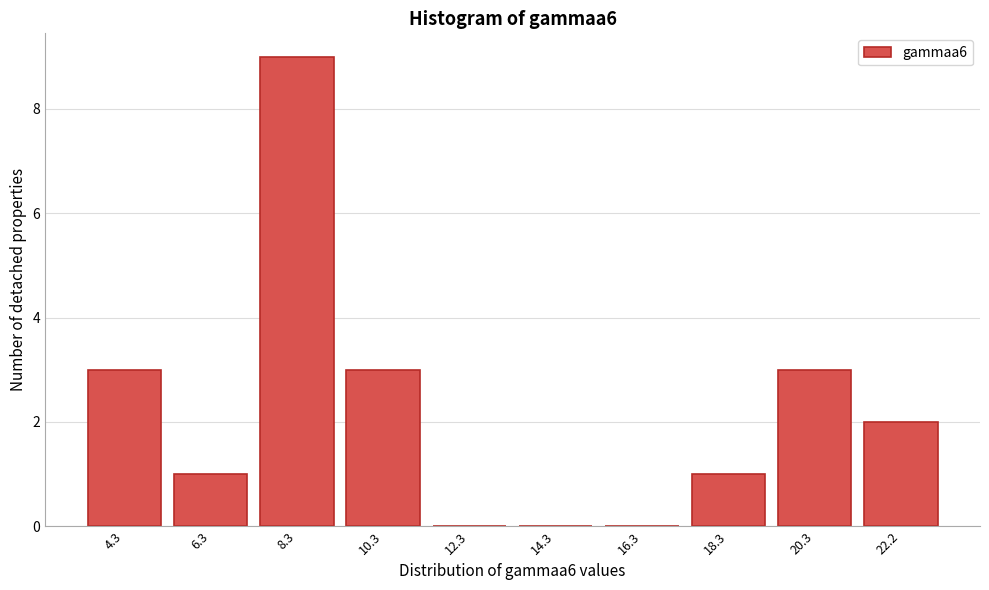

Reading left to right, list all the values displayed in this chart.

4.3=3	6.3=1	8.3=9	10.3=3	12.3=0	14.3=0	16.3=0	18.3=1	20.3=3	22.2=2